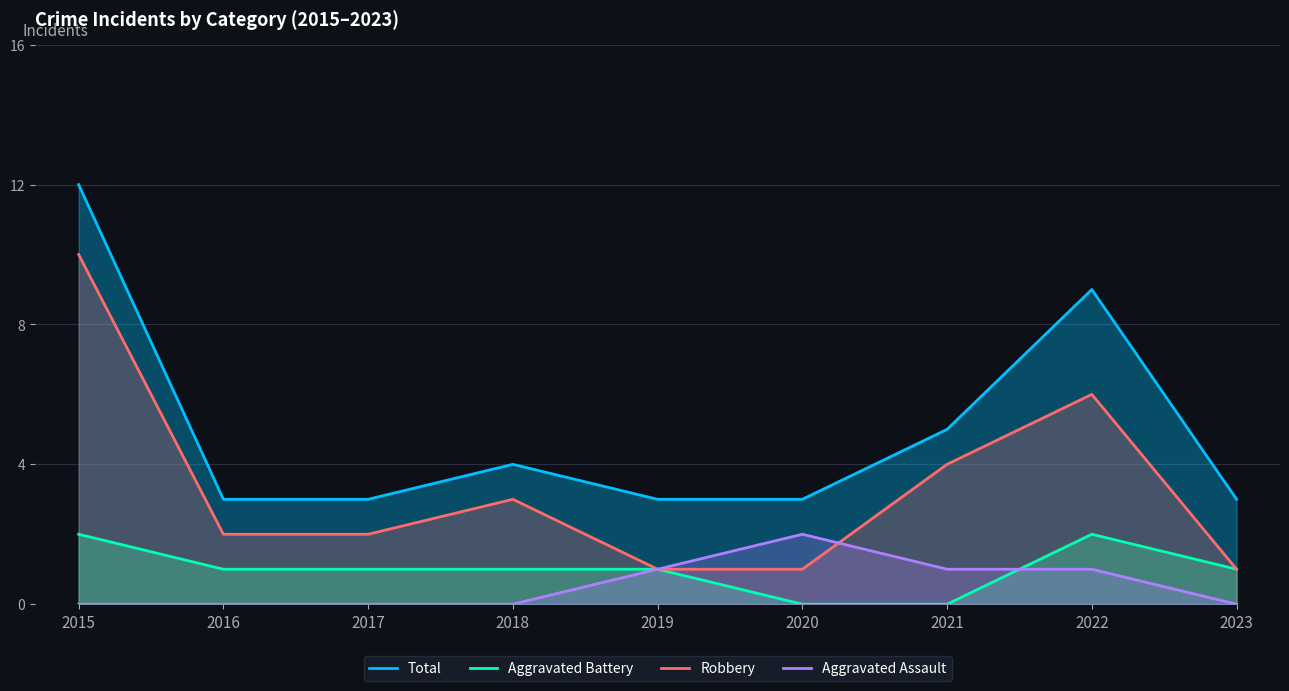

How many data points in Aggravated Battery are above 1?

2